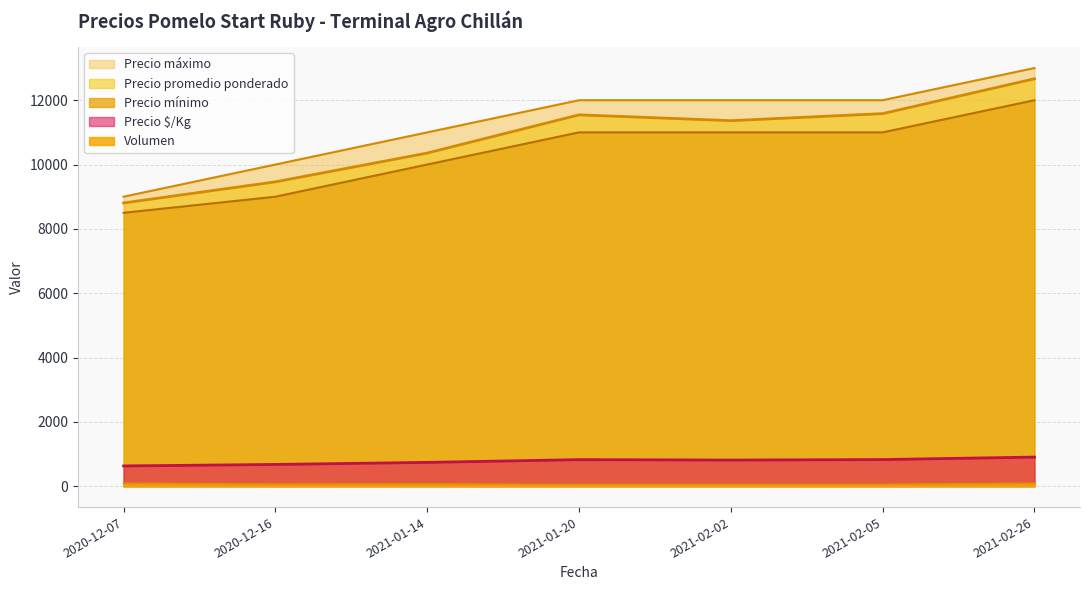

At how many categories does at least one series exceed 7741?

7